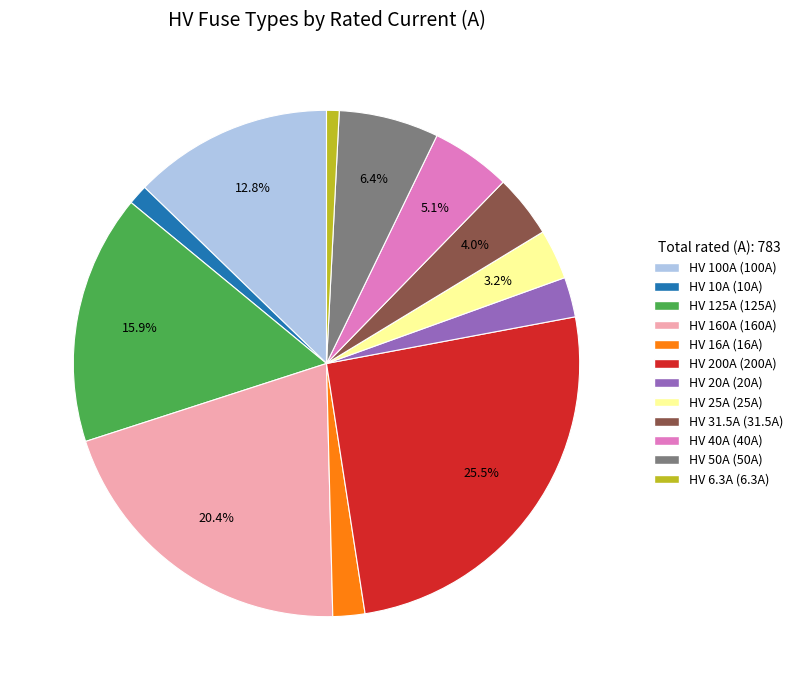

True or false: HV 125A accounts for 16% of the total.

True